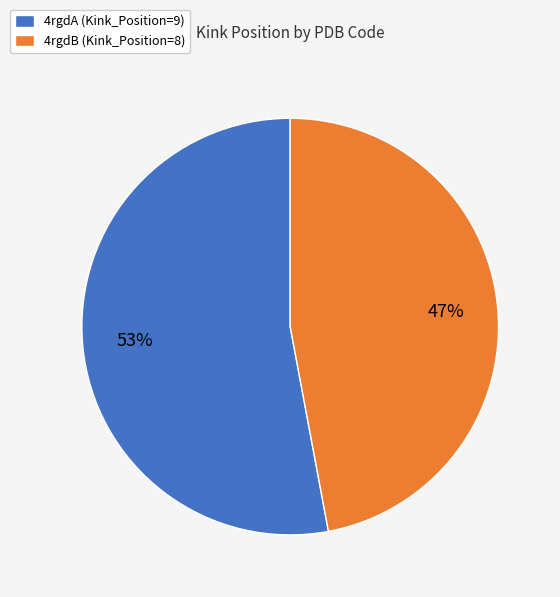

How many segments does this pie chart have?

2